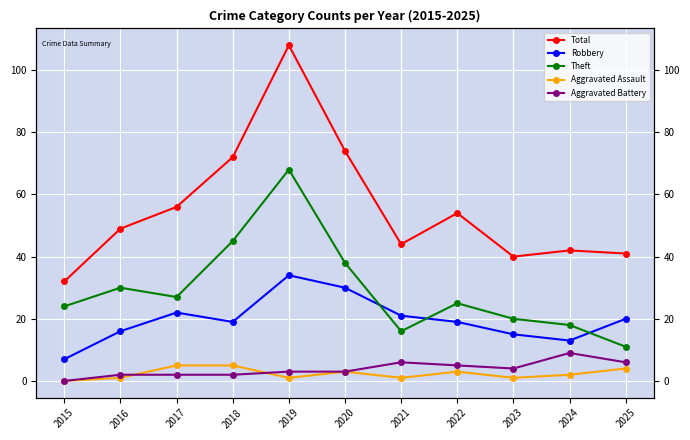

List the labels in order of Theft value, smallest first.

2025, 2021, 2024, 2023, 2015, 2022, 2017, 2016, 2020, 2018, 2019